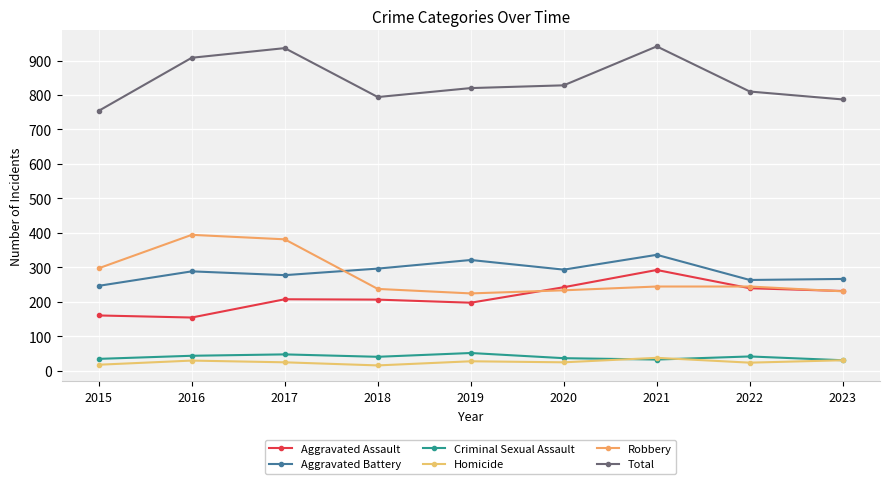

Rank the series by their maximum value, from highest to lowest.

Total, Robbery, Aggravated Battery, Aggravated Assault, Criminal Sexual Assault, Homicide